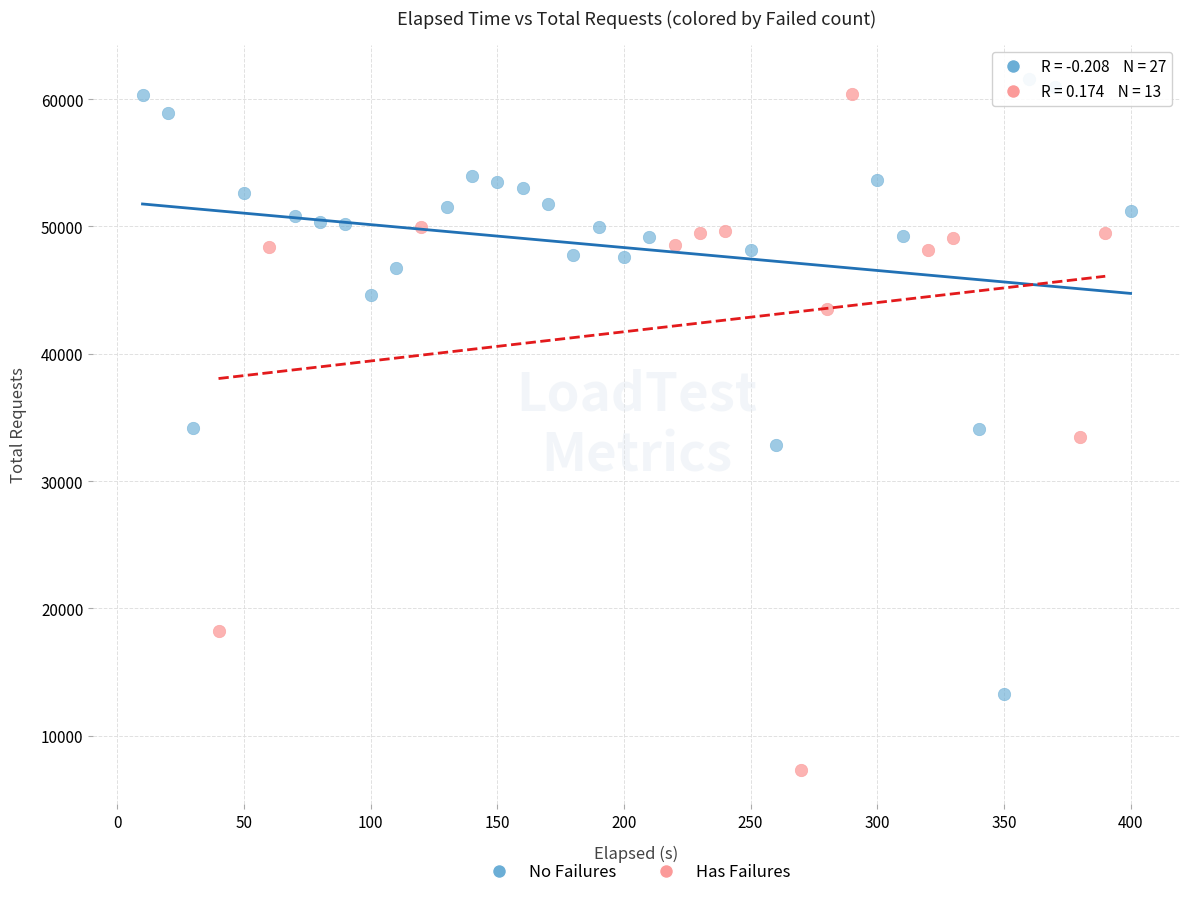

Which series reaches the minimum Y coordinate?

Has Failures